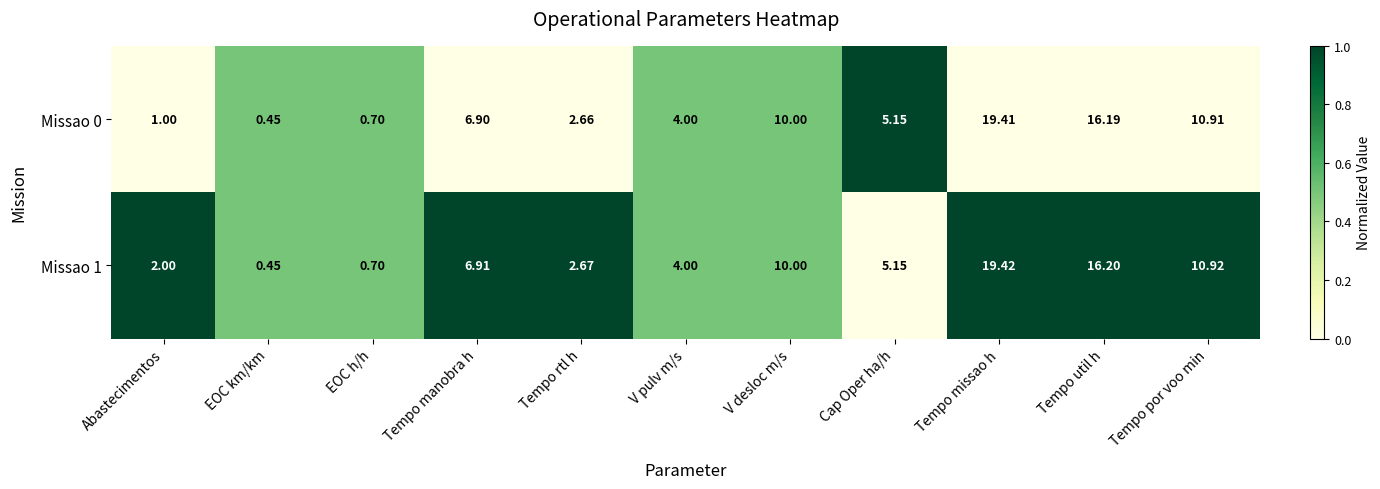

At which category is the sum across all series the highest?

Tempo missao h